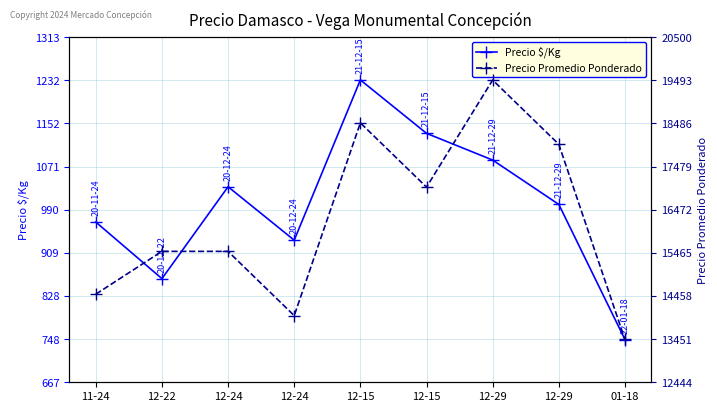

How many data points in Precio $/Kg are above 1000?

4